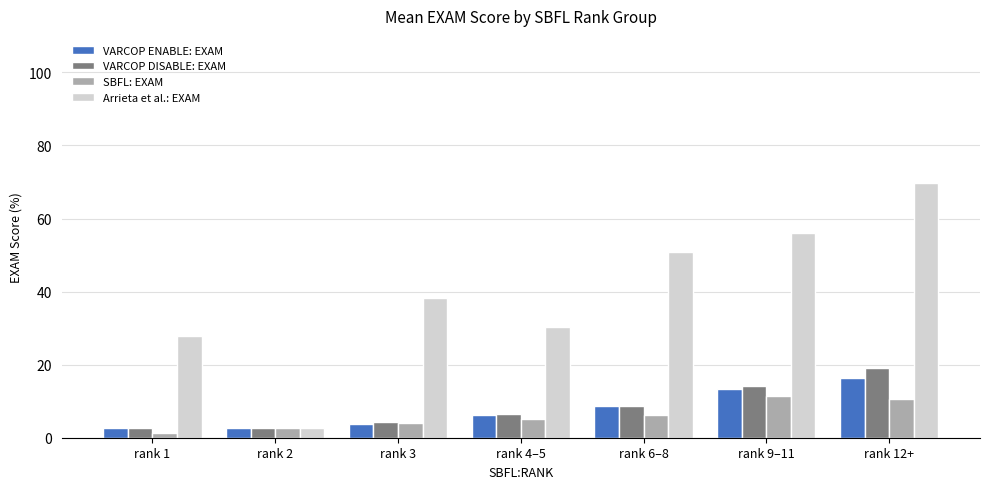

The SBFL: EXAM series shows 5.3 at rank 4–5. True or false?

True